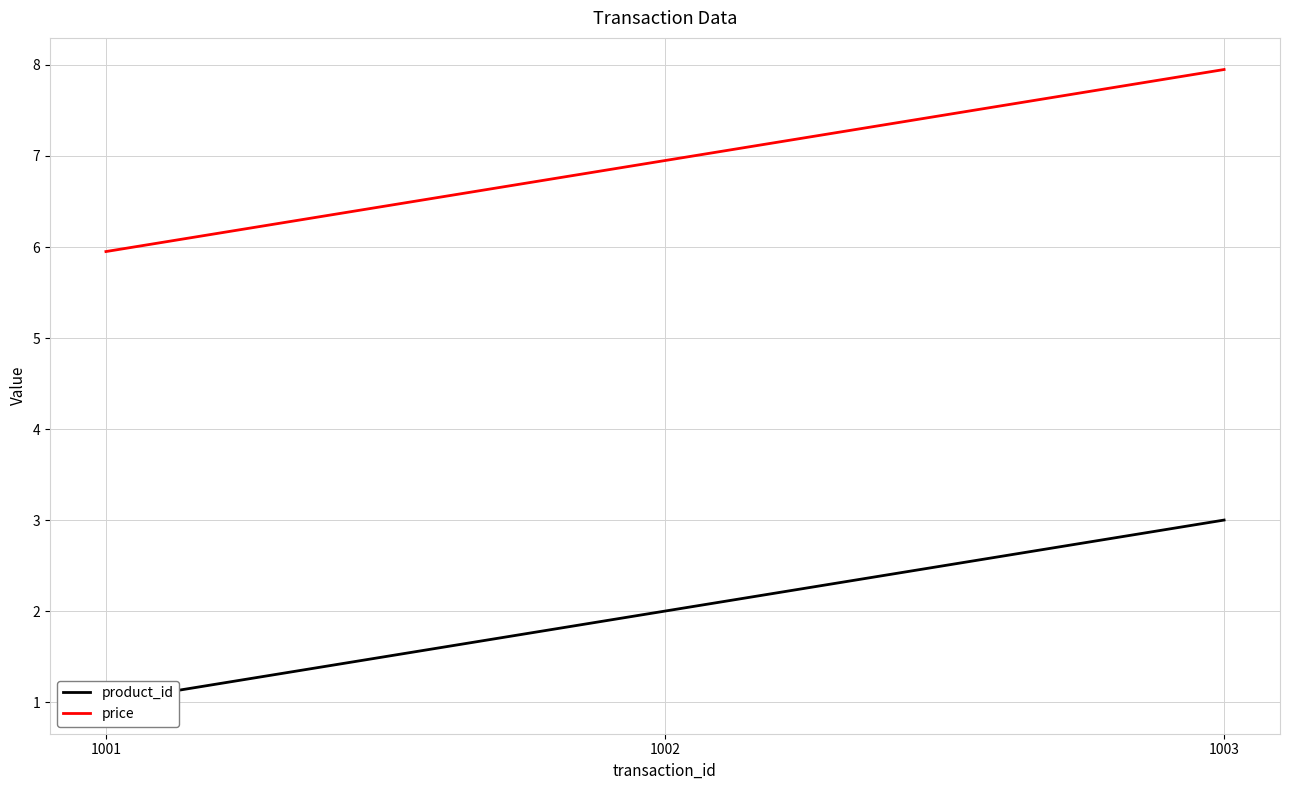

Count the product_id values in the range 1 to 3.

3